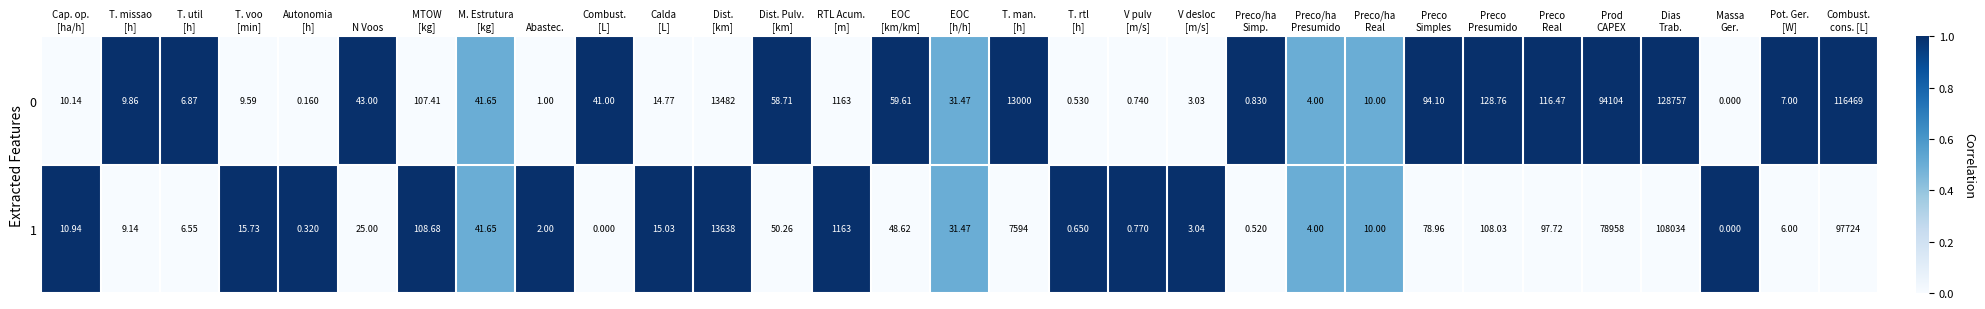

At which label does 0 first exceed 31?

N Voos